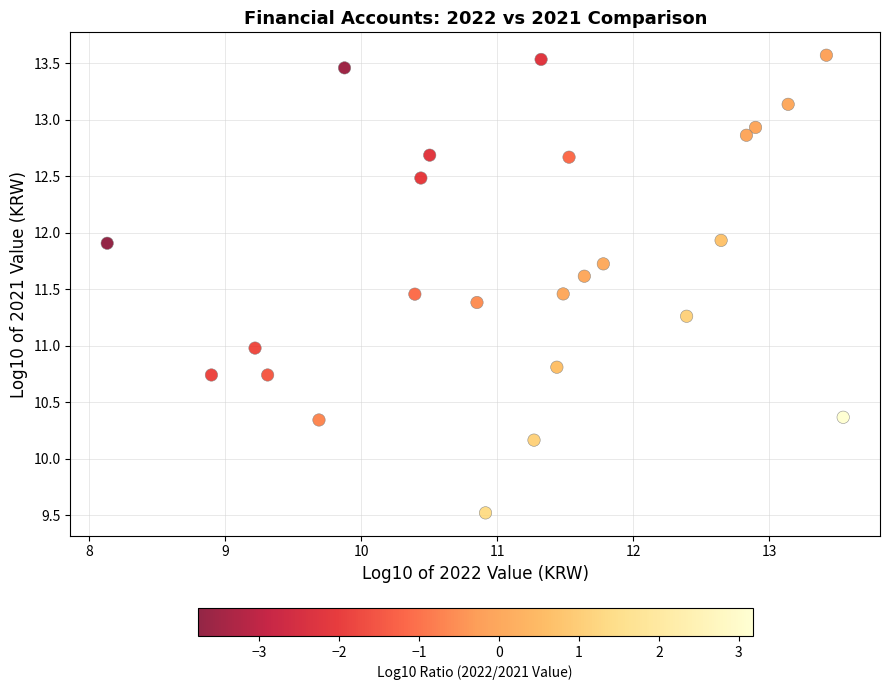

What is the range of X values (max minus min)?

5.4